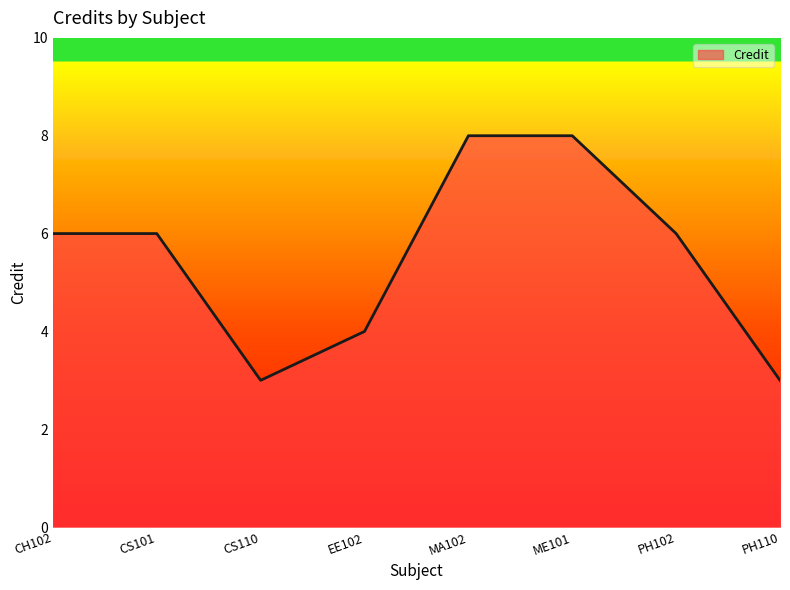

What is the greatest value displayed?

8